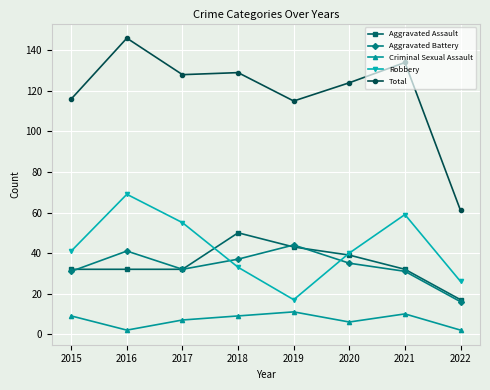

In Total, how many points are lower than both neighbors (excluding endpoints)?

2